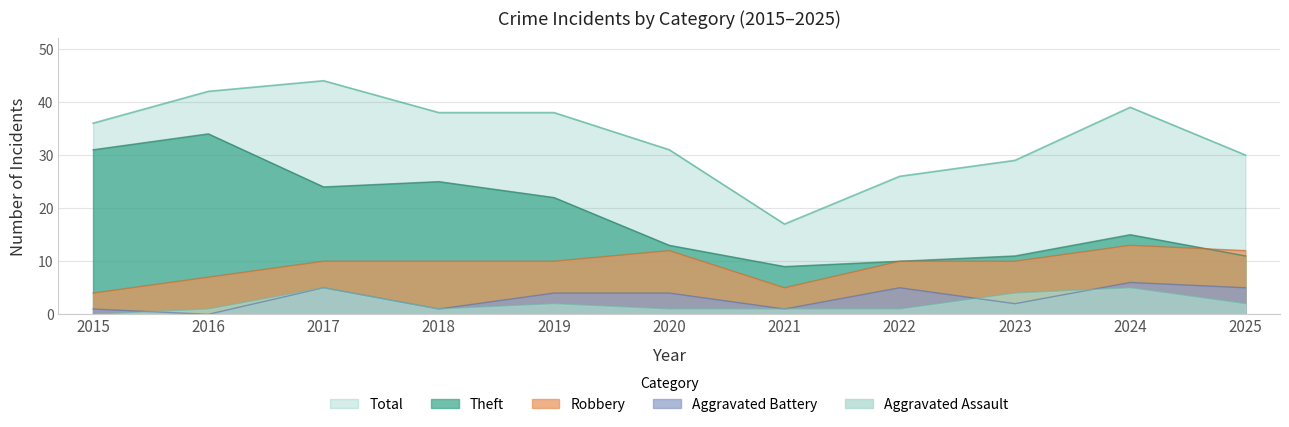

What is the value of the Total point at the 8th from the left?

26